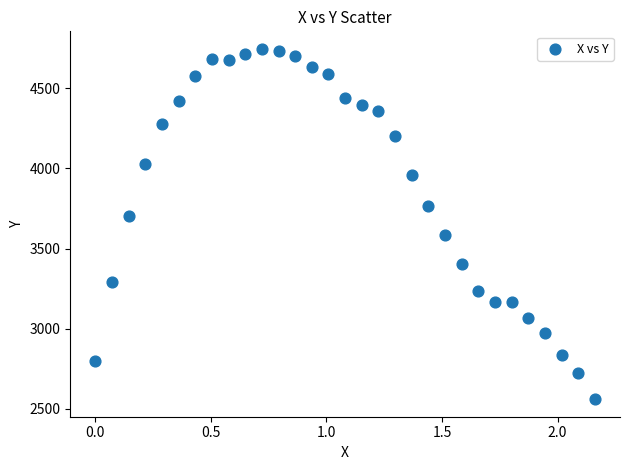

What is the range of Y values (max minus min)?

2184.6